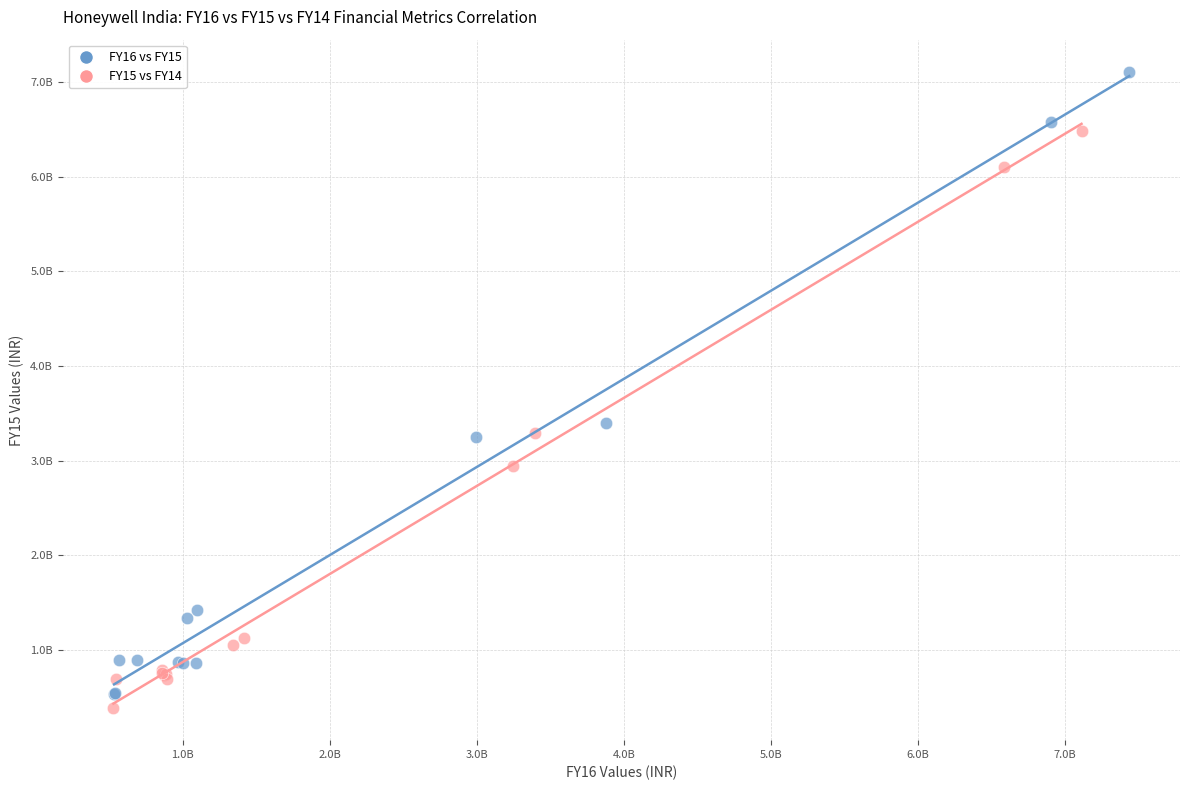

Which series contains the highest Y value?

FY16 vs FY15